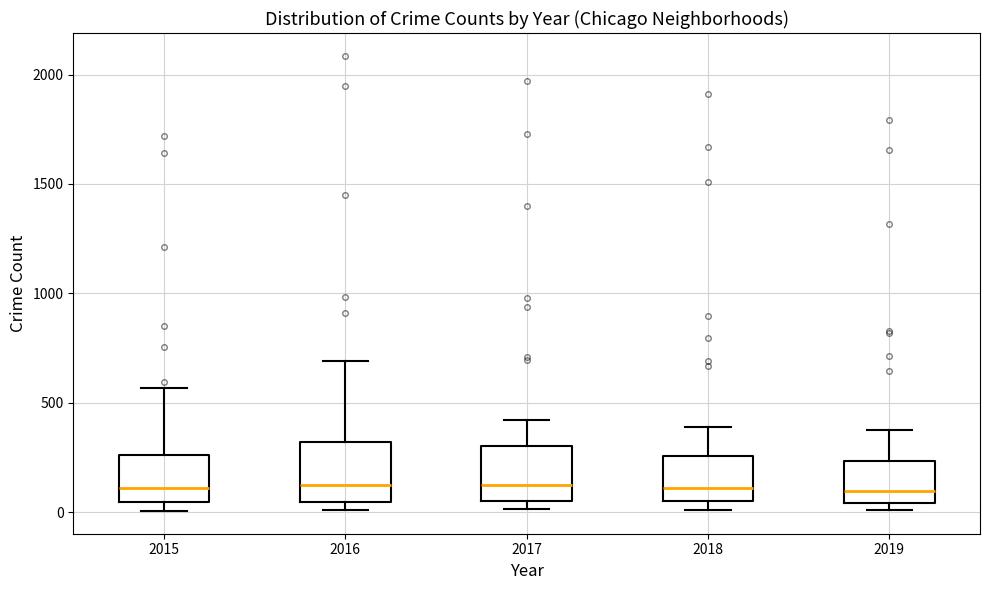

Reading left to right, read every box against the y-axis: the position of its median line, the range the box covers, and the ends of its whiskers. The values are not printed on the chart, so give them approximately, as read against the axis.

2015: median 100, box 50 to 250, whiskers 0 to 550
2016: median 150, box 50 to 300, whiskers 0 to 700
2017: median 100, box 50 to 300, whiskers 0 to 400
2018: median 100, box 50 to 250, whiskers 0 to 400
2019: median 100, box 50 to 250, whiskers 0 to 400